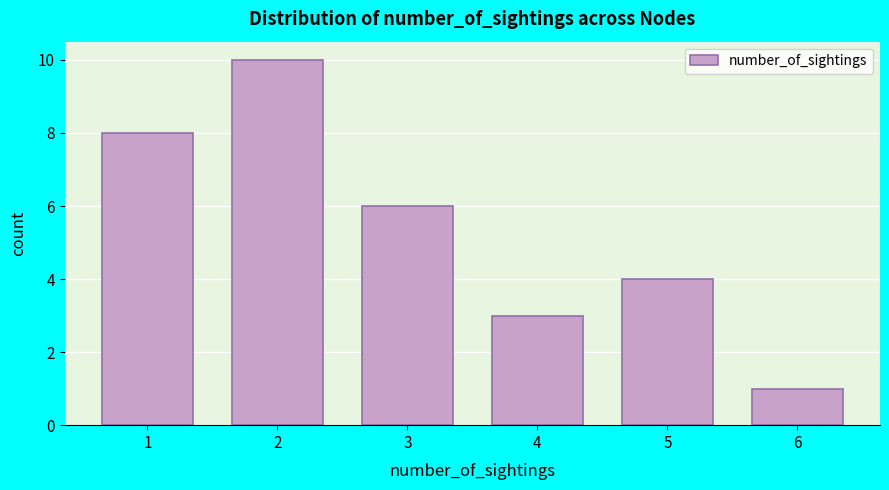

Reading left to right, extract all data points from this chart.

1=8	2=10	3=6	4=3	5=4	6=1